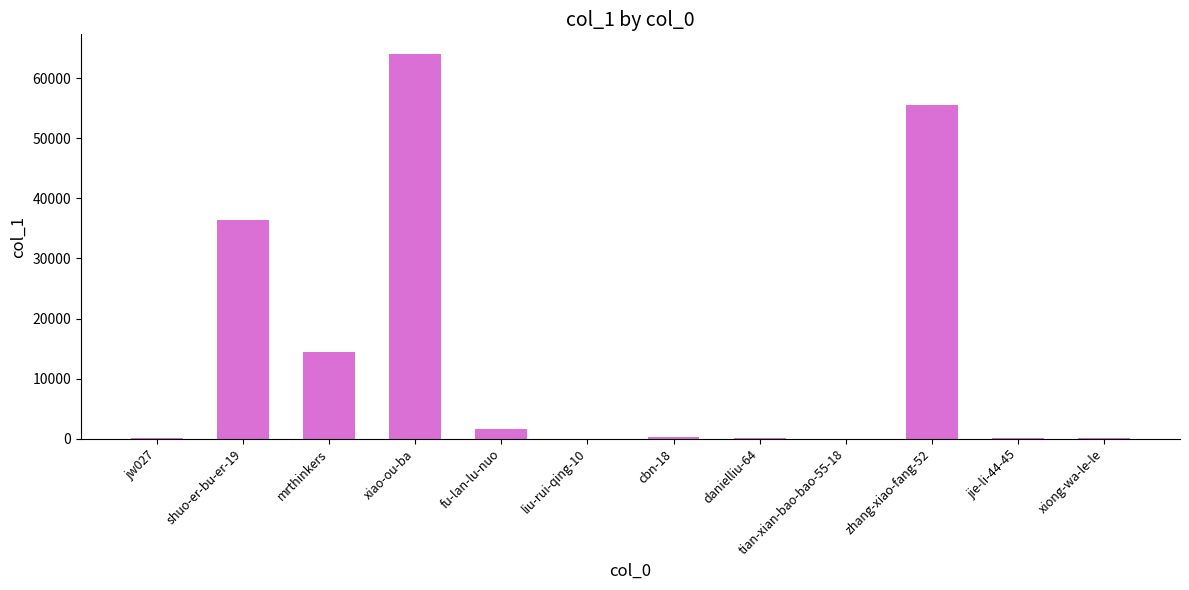

True or false: the data shows 36479 at shuo-er-bu-er-19.

True